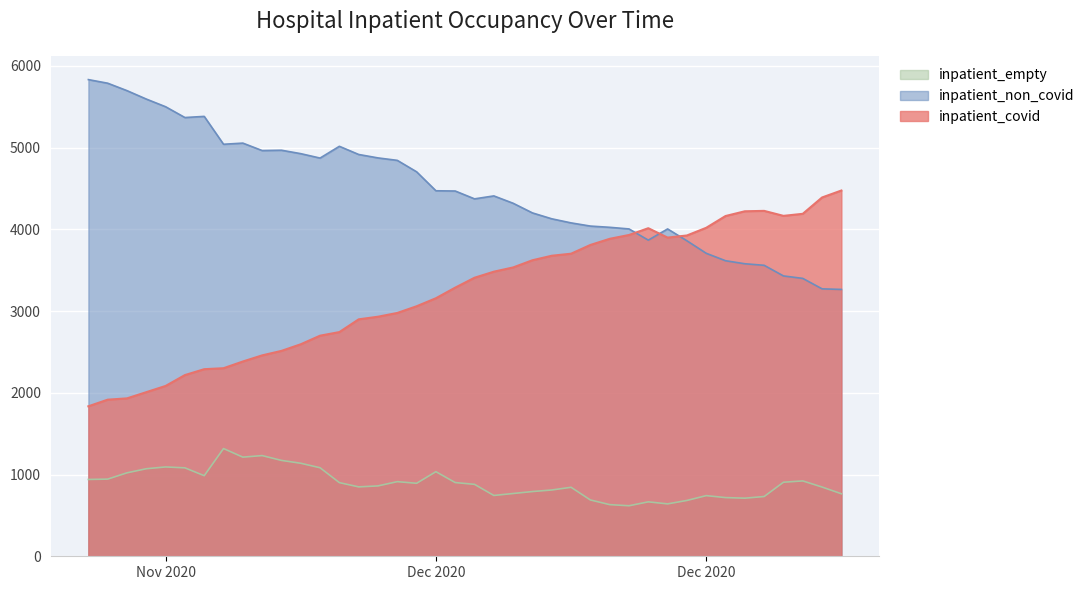

What is the spread (max minus min) of values at 2020-12-04?

452